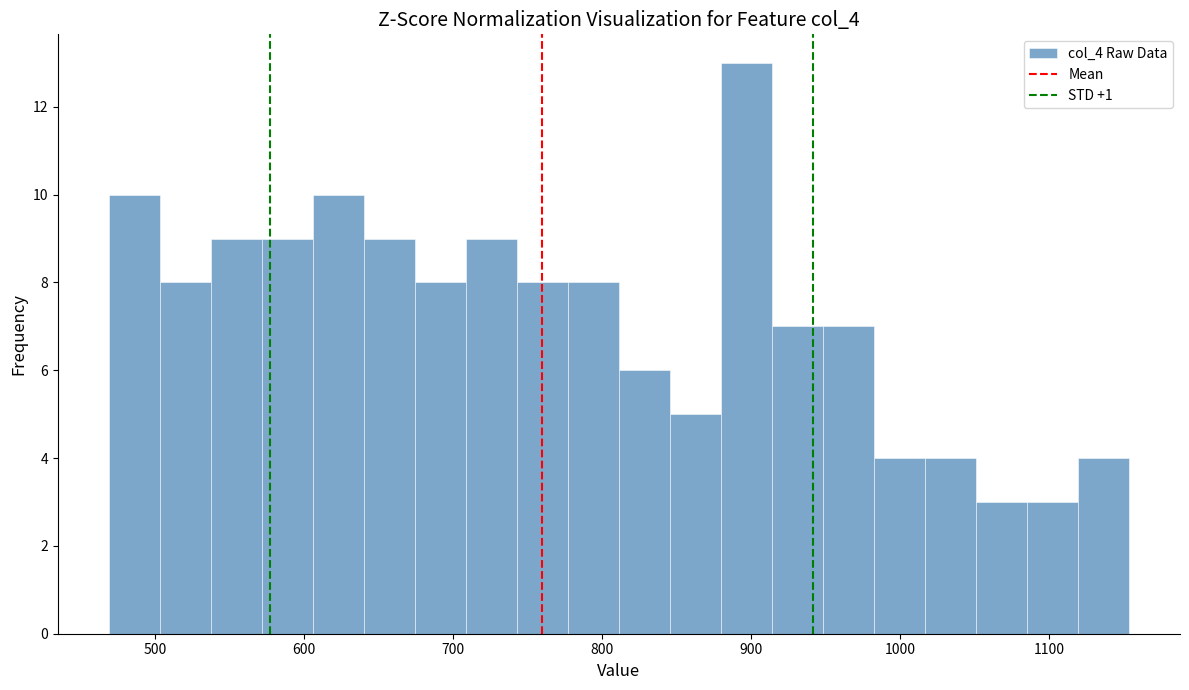

Read against the x-axis, roughly where is the centre of the tallest bar?

900